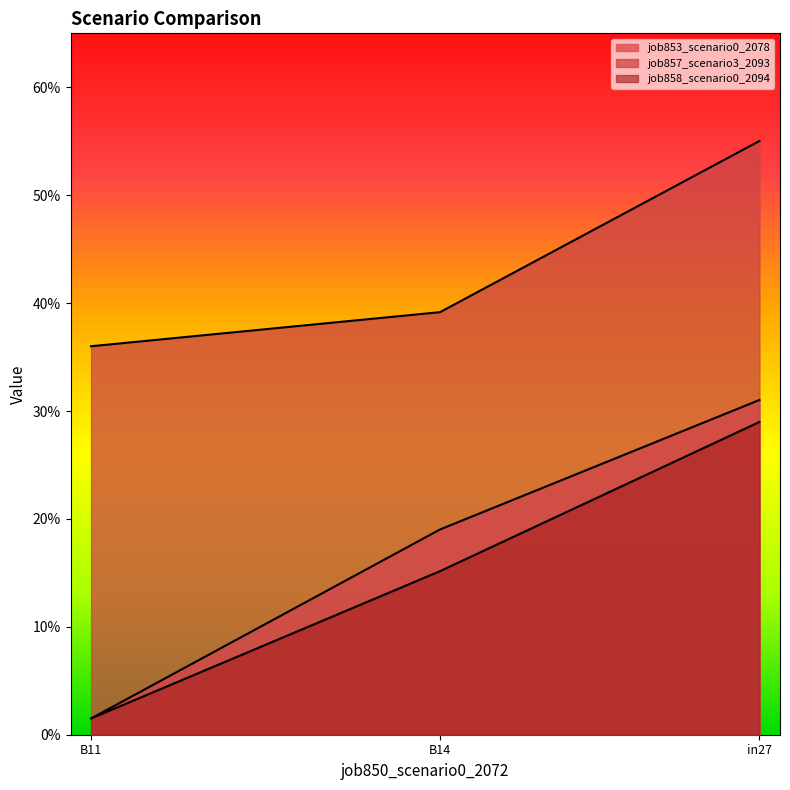

What is the greatest value displayed?

0.3